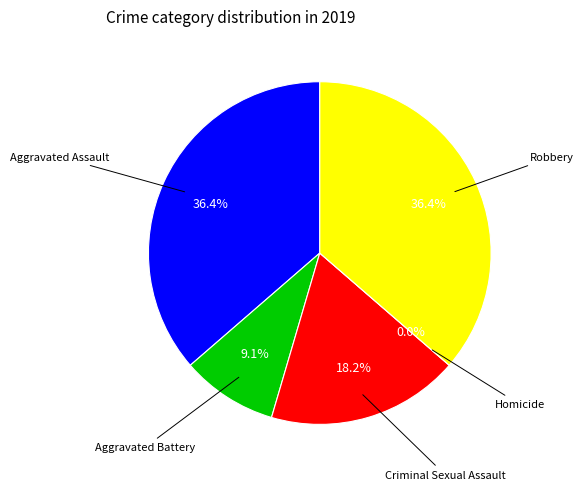

Which has a higher value, Aggravated Assault or Criminal Sexual Assault?

Aggravated Assault